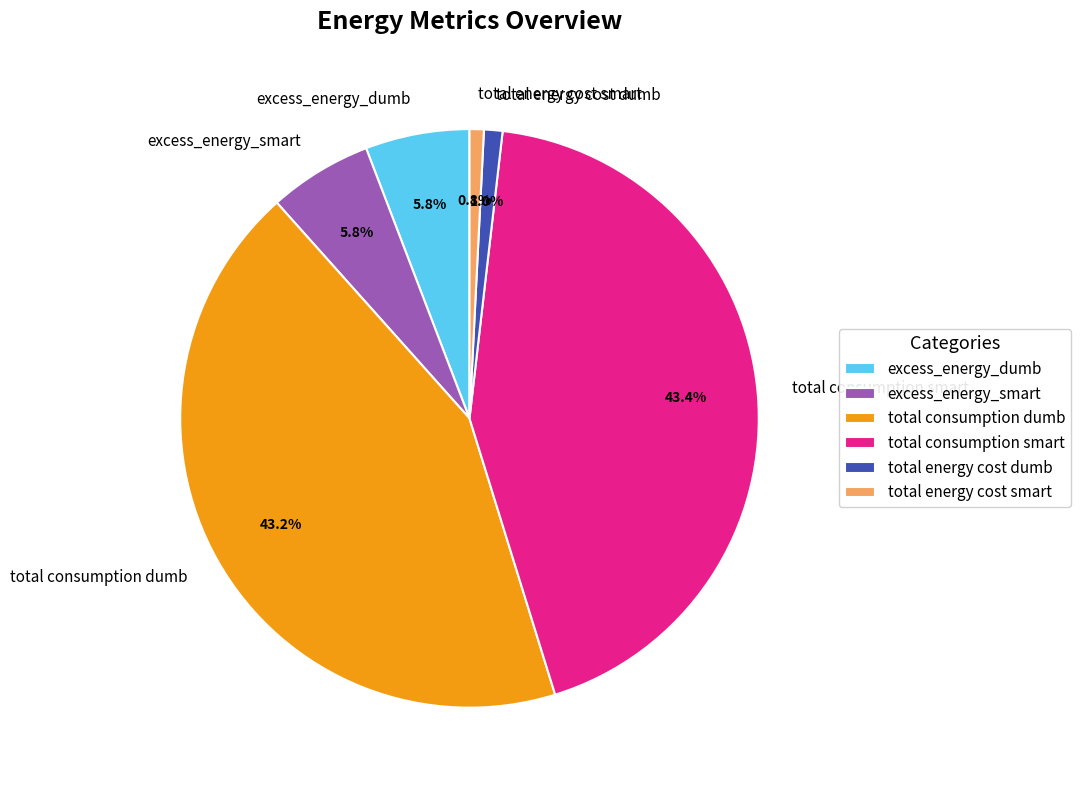

What percentage do excess_energy_smart and total consumption dumb together represent?

49.0%